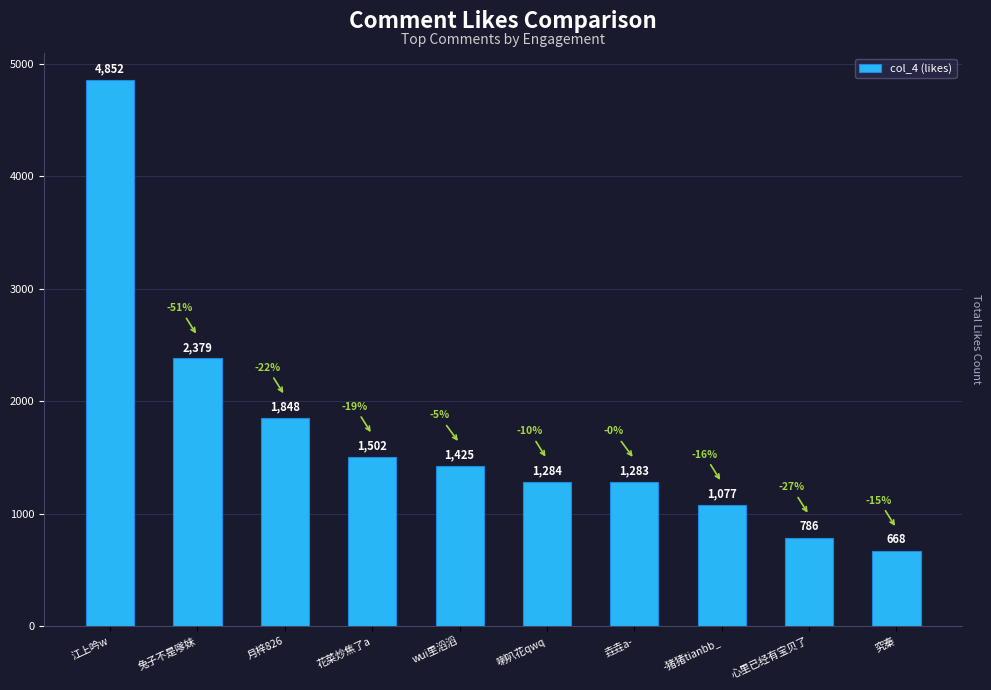

What is the difference between the values at 月梓826 and 垚垚a-?

565